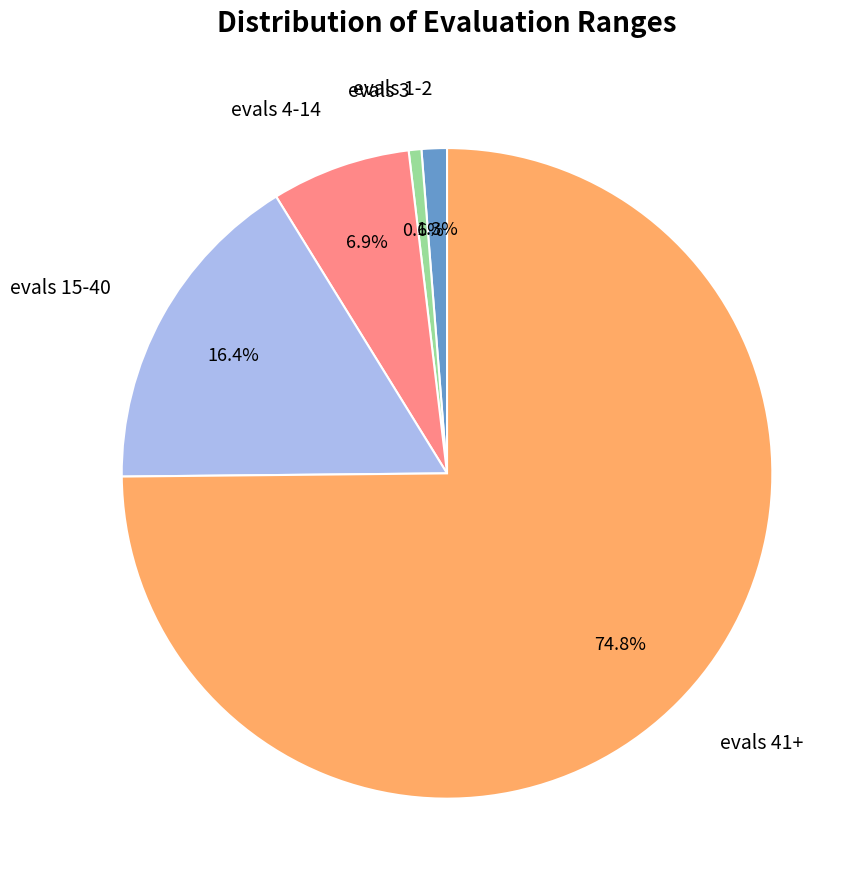

Rank the categories by value from highest to lowest.

evals 41+, evals 15-40, evals 4-14, evals 1-2, evals 3